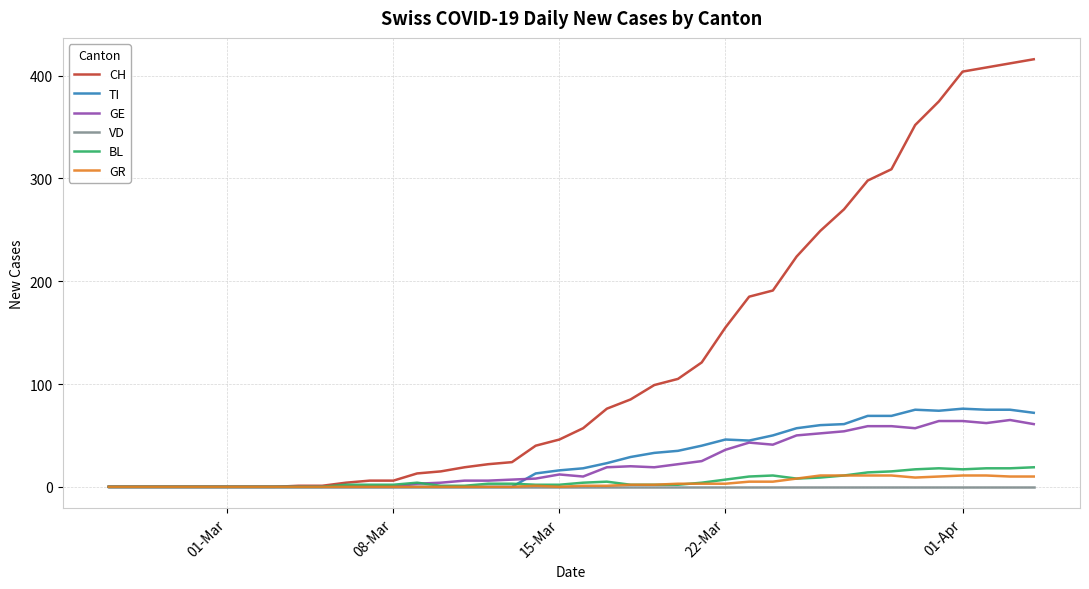

Which series has the largest range (max minus min)?

CH